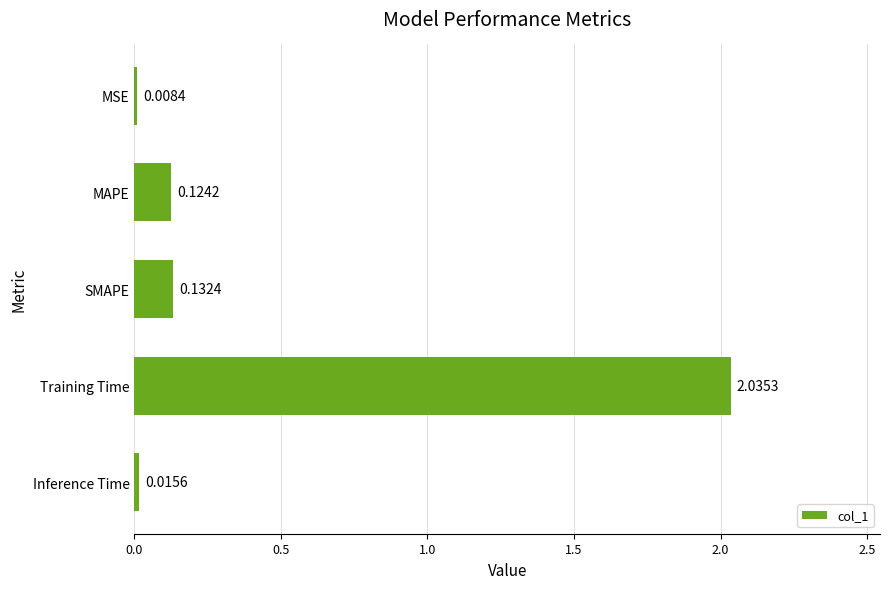

Which category has the lowest value across all series?

MSE